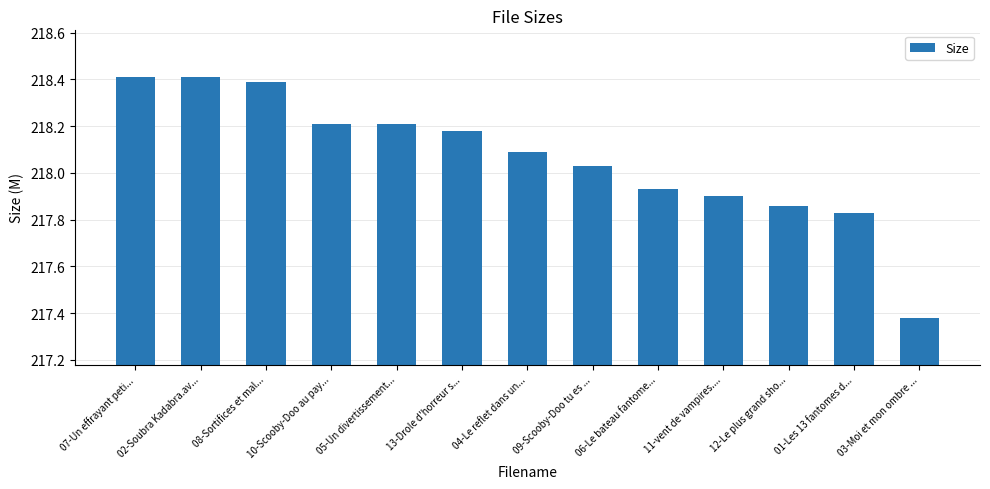

What is the difference between the values at 07-Un effrayant peti... and 09-Scooby-Doo tu es ...?

0.4